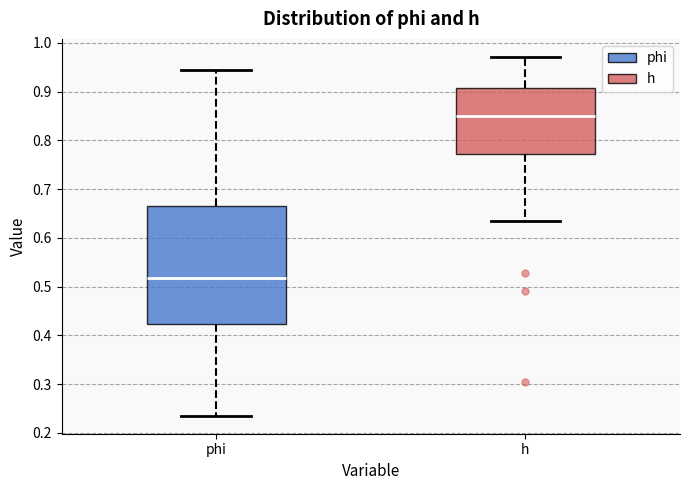

Reading left to right, transcribe this box plot: for each box, give where its median line is, the range the box spans, and where its two whiskers end, as read against the y-axis. The values are not printed on the chart, so give them approximately, as read against the axis.

phi: median 0.52, box 0.42 to 0.66, whiskers 0.24 to 0.95
h: median 0.85, box 0.77 to 0.91, whiskers 0.64 to 0.97